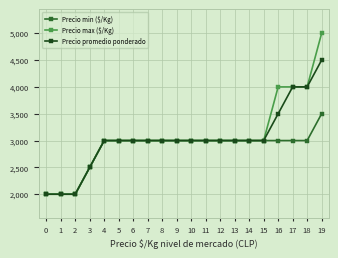

The Precio min ($/Kg) series shows 3000 at 14. True or false?

True